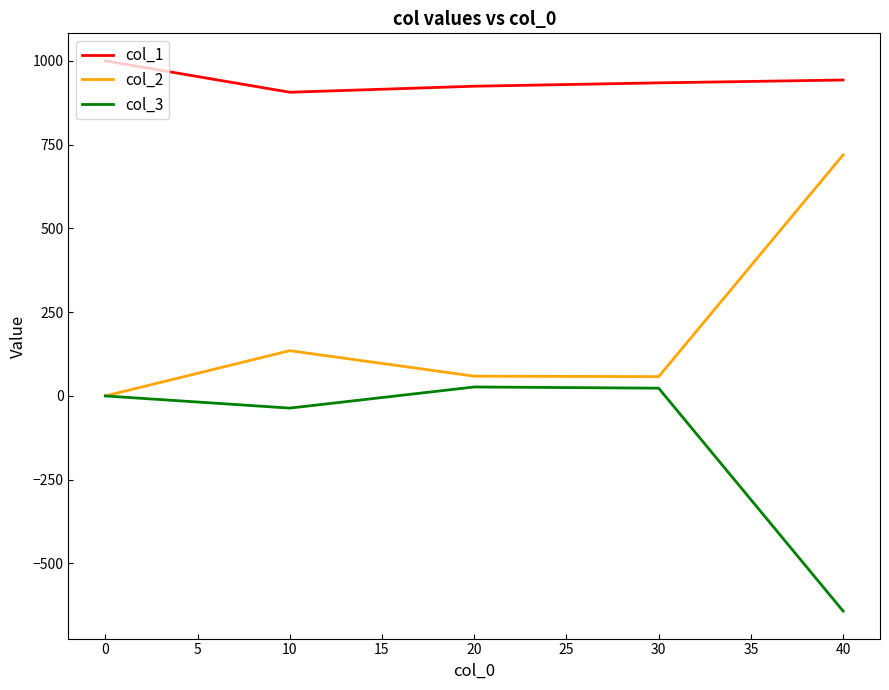

List the series in order of their peak value, lowest first.

col_3, col_2, col_1